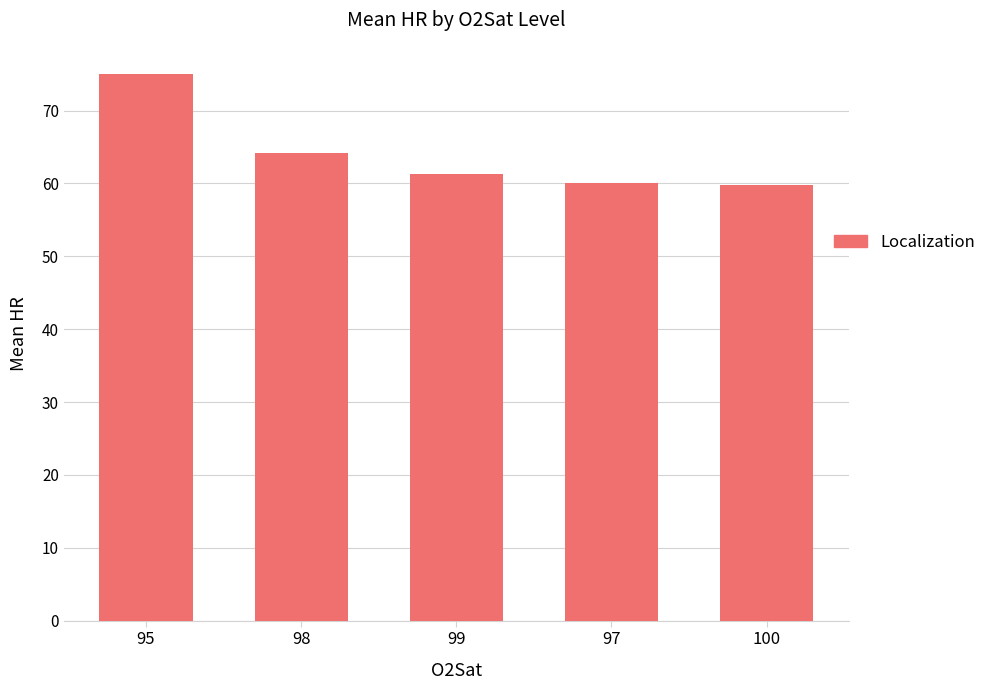

What is the difference between the second highest and second lowest values?

4.2